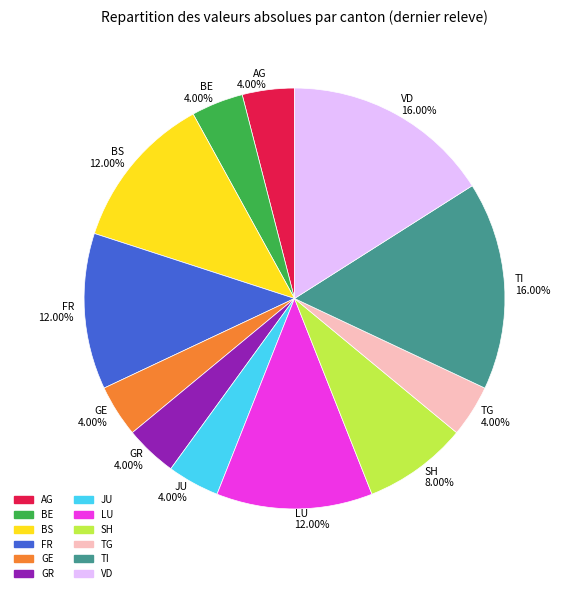

Does any single category account for the majority?

No